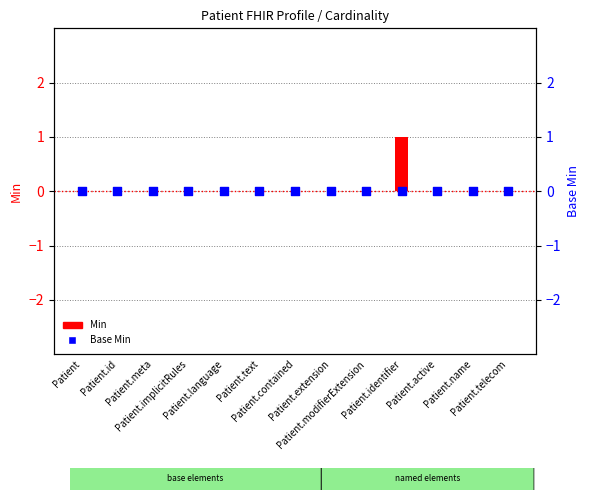

Is the value of Base Min at Patient.language greater than the value of Min at Patient.name?

No